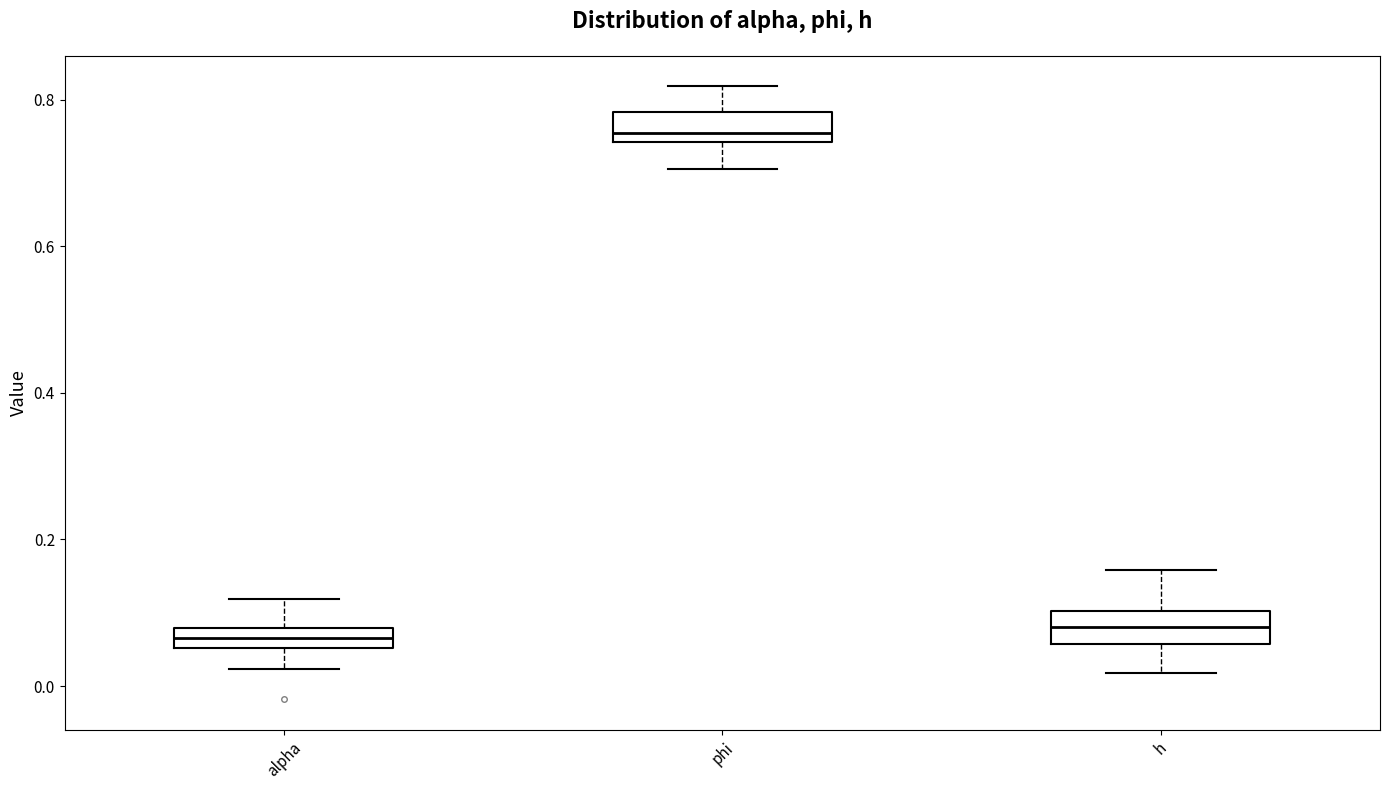

Where is the upper edge of the box for h on the y-axis? The values are not printed on the chart, so give them approximately, as read against the axis.

0.10